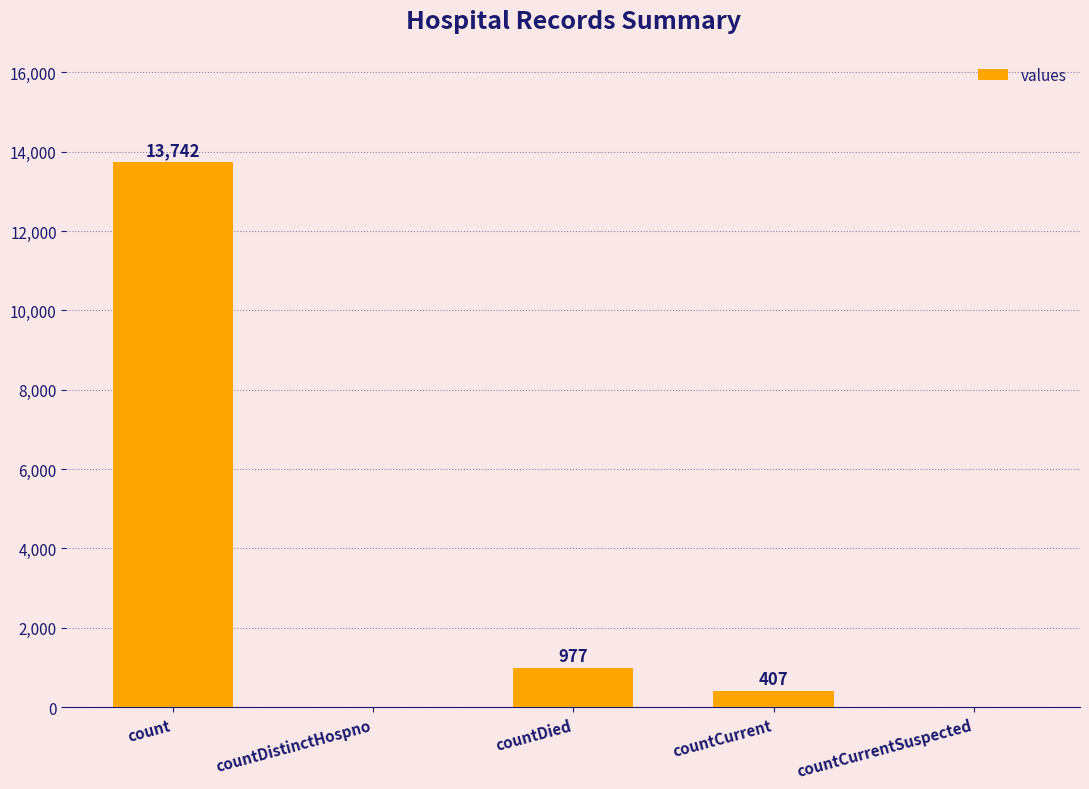

Are the bars horizontal?

No